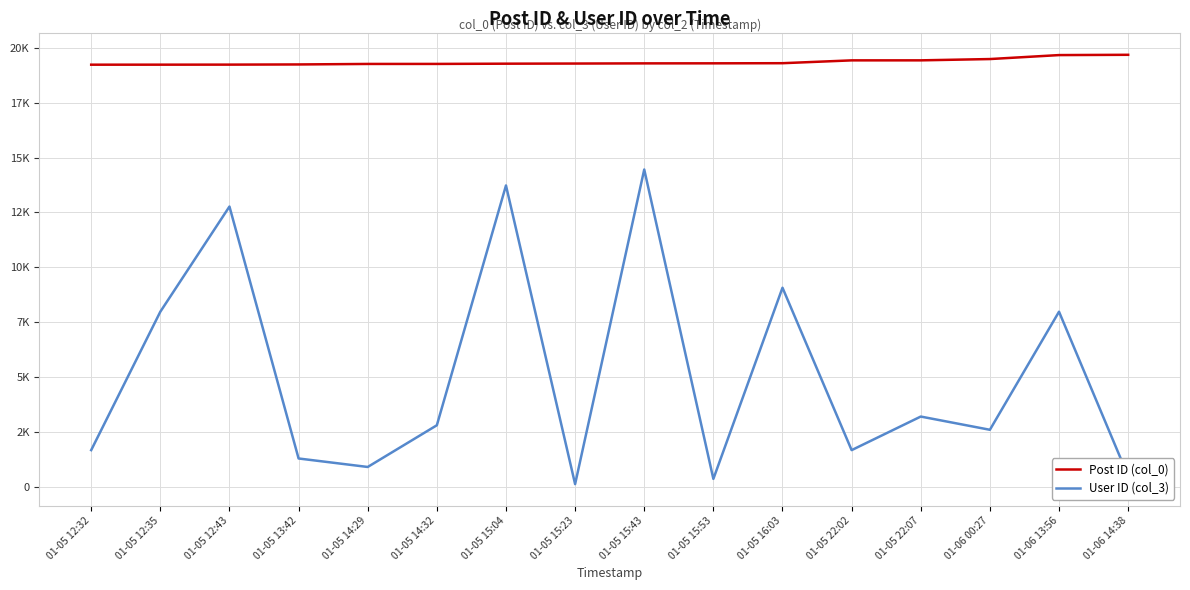

In User ID (col_3), how many points are higher than both neighbors (excluding endpoints)?

6